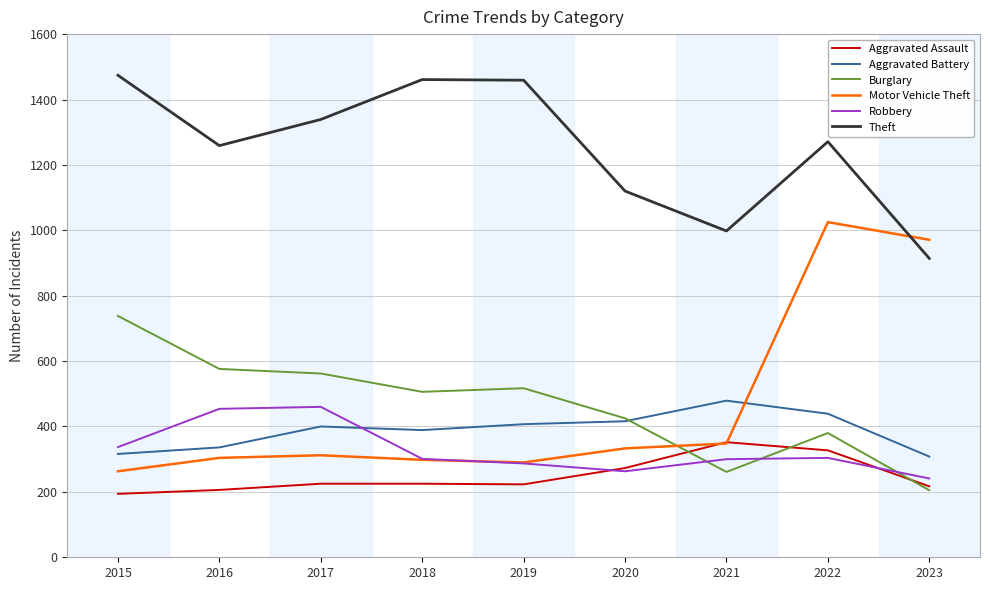

Rank the series at 2017 from lowest to highest value.

Aggravated Assault, Motor Vehicle Theft, Aggravated Battery, Robbery, Burglary, Theft